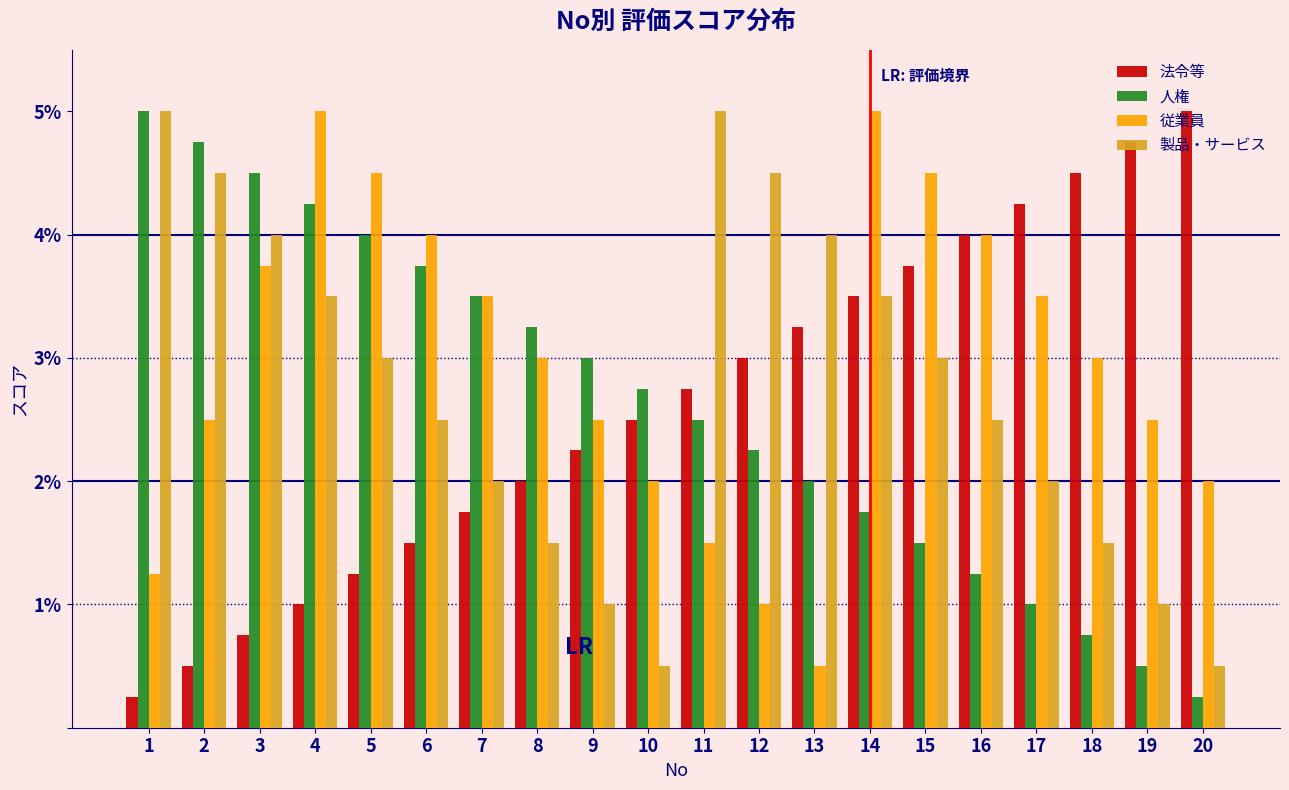

What is the difference between the 従業員 values at 12 and 10?

1.0